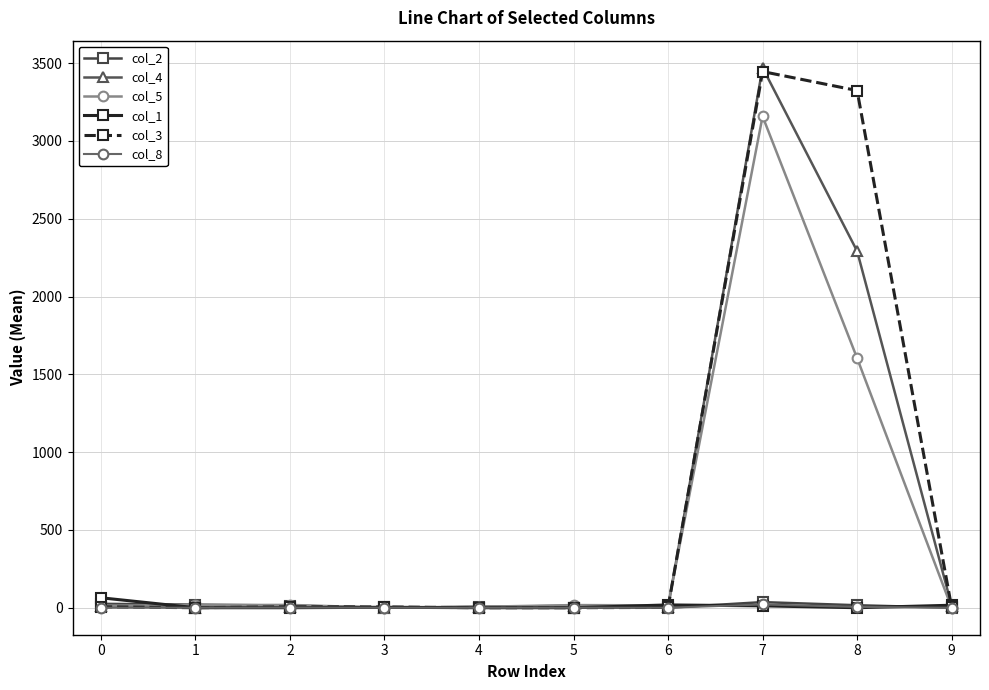

What is the value of the col_1 point at the 8th from the left?

12